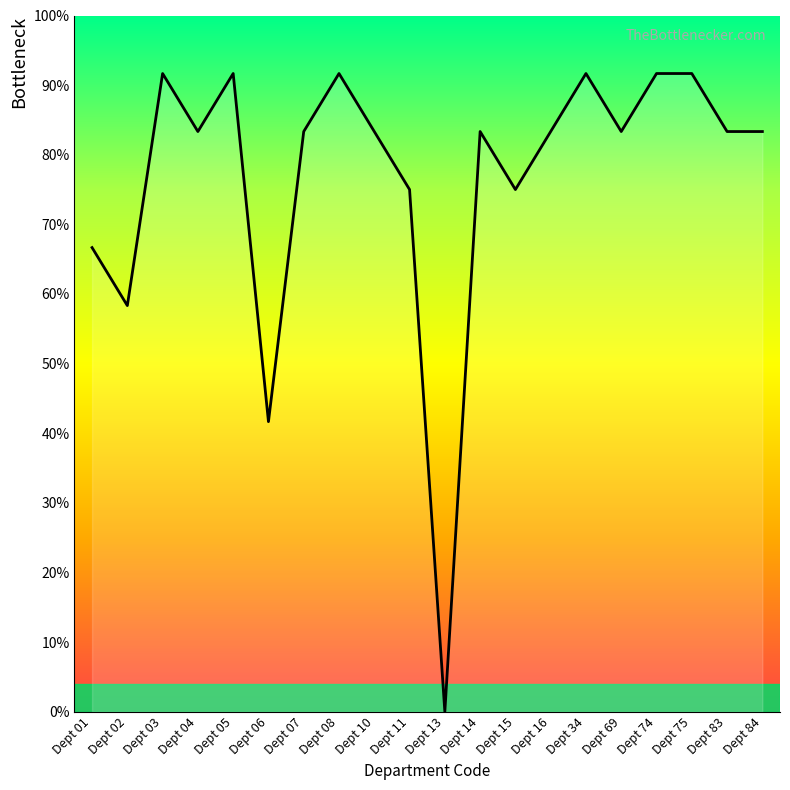

How many lines are shown in the chart?

1